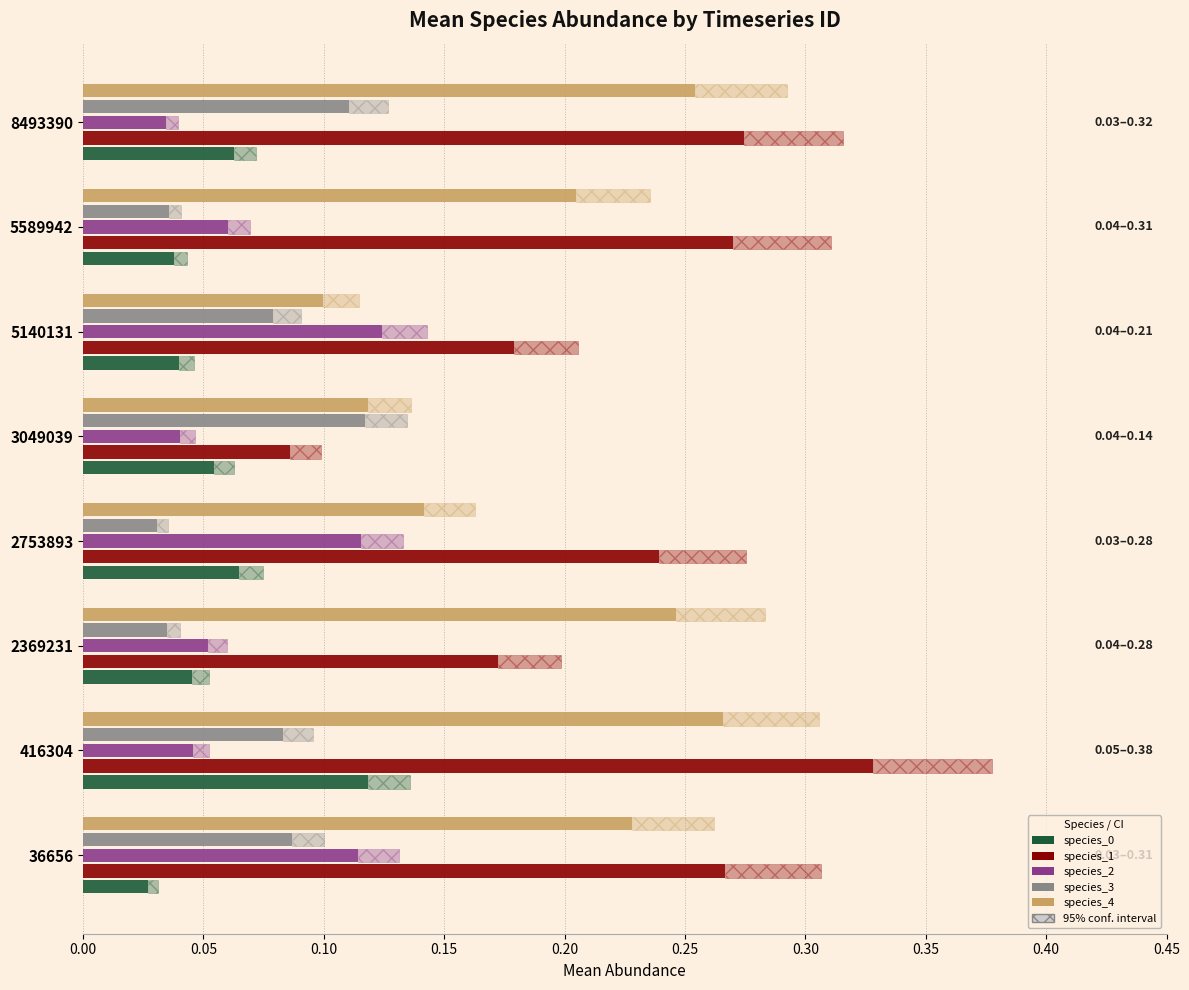

Reading left to right, transcribe all the data shown in this chart.

species_0: 0.0	0.1	0.0	0.1	0.1	0.0	0.0	0.1
species_1: 0.3	0.3	0.2	0.2	0.1	0.2	0.3	0.3
species_2: 0.1	0.0	0.1	0.1	0.0	0.1	0.1	0.0
species_3: 0.1	0.1	0.0	0.0	0.1	0.1	0.0	0.1
species_4: 0.2	0.3	0.2	0.1	0.1	0.1	0.2	0.3